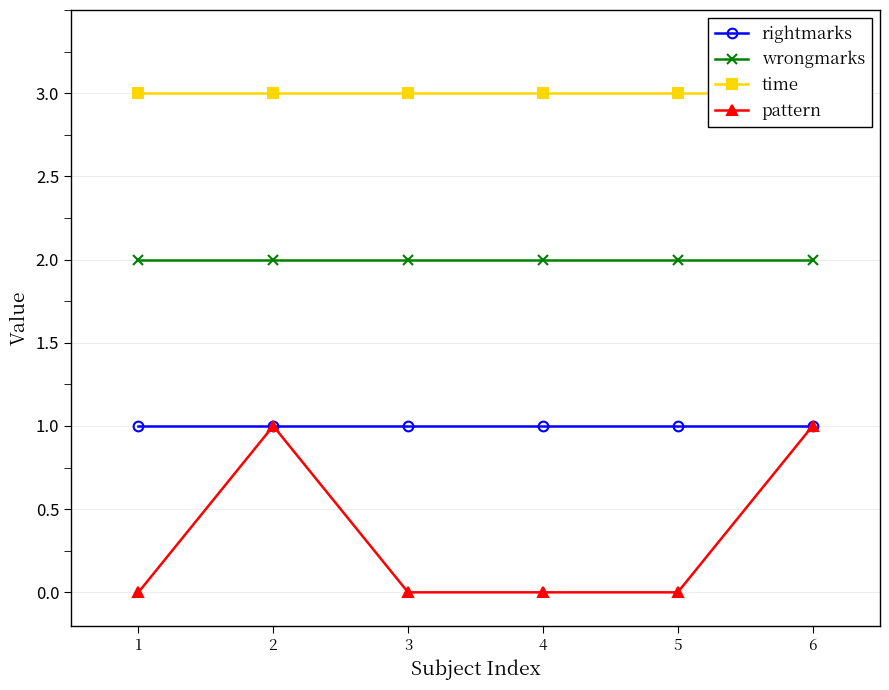

Is it true that time equals 5 at 6?

False